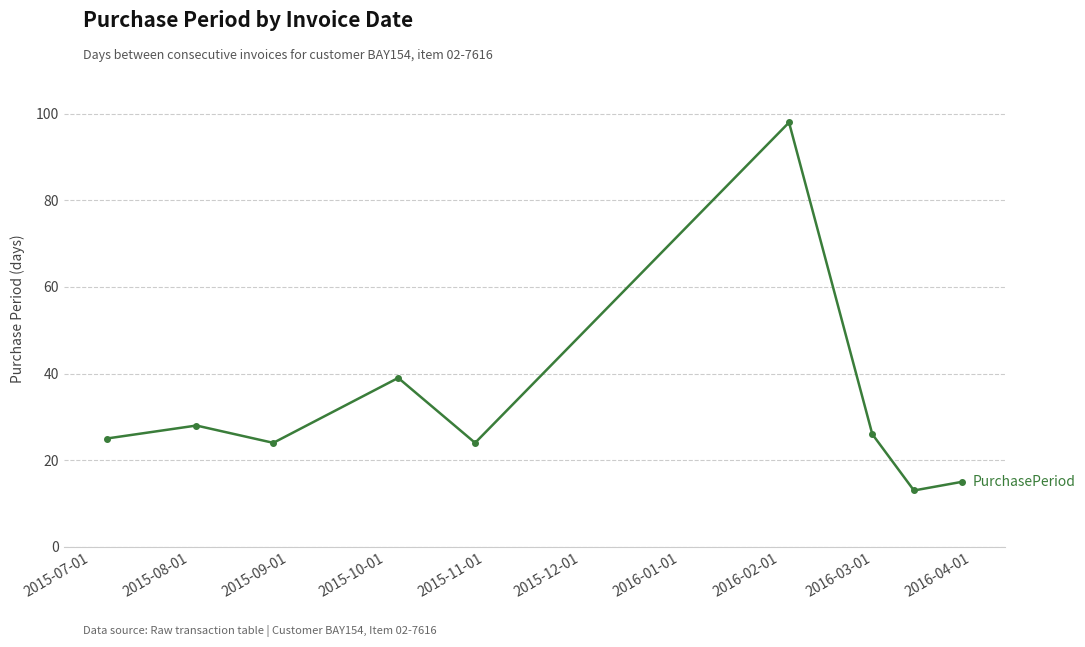

Reading left to right, list all the values displayed in this chart.

25	28	24	39	24	98	26	13	15